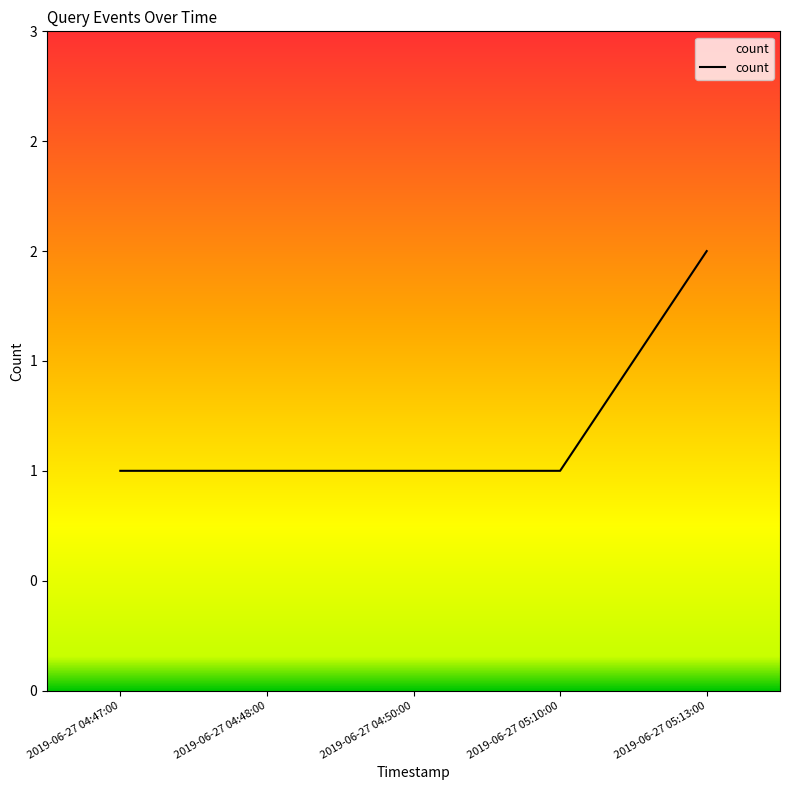

What is the label of the 5th point from the right?

2019-06-27 04:47:00